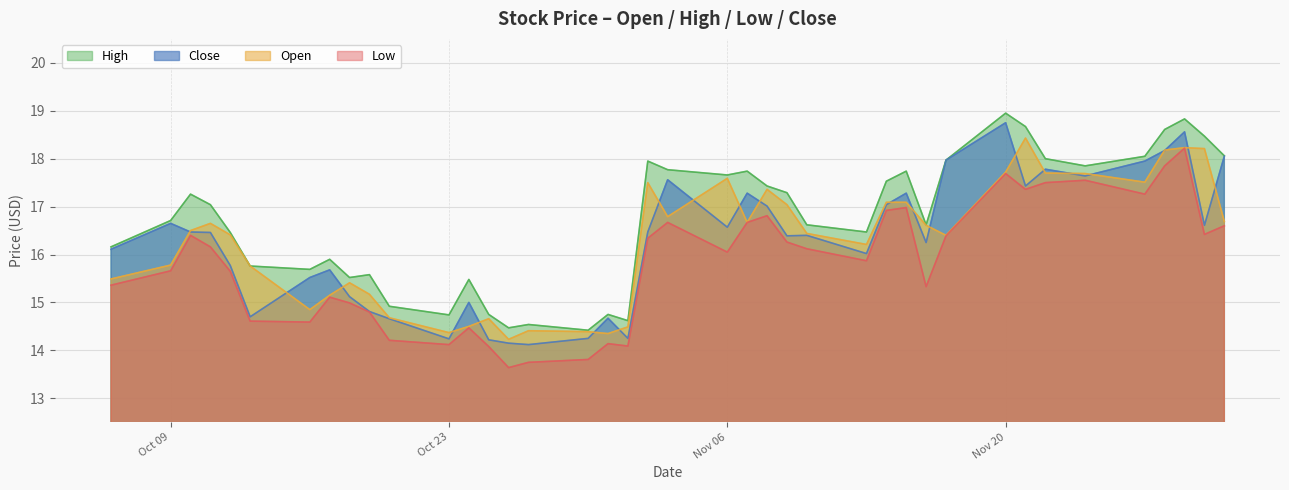

At which label is high closest to 16?

2023-10-17